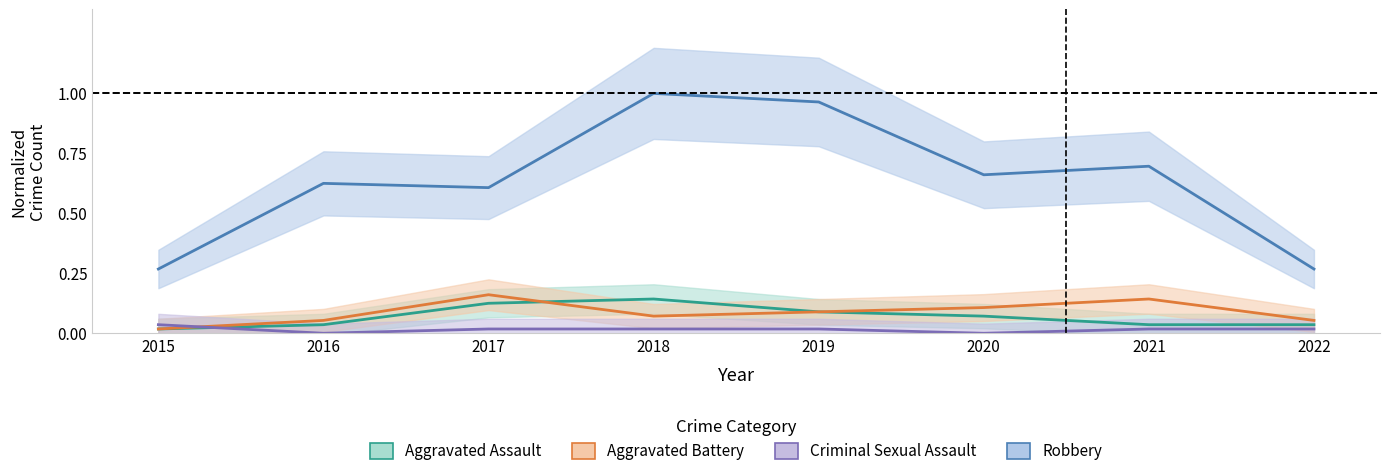

What is the sum of all Aggravated Battery values?

0.7